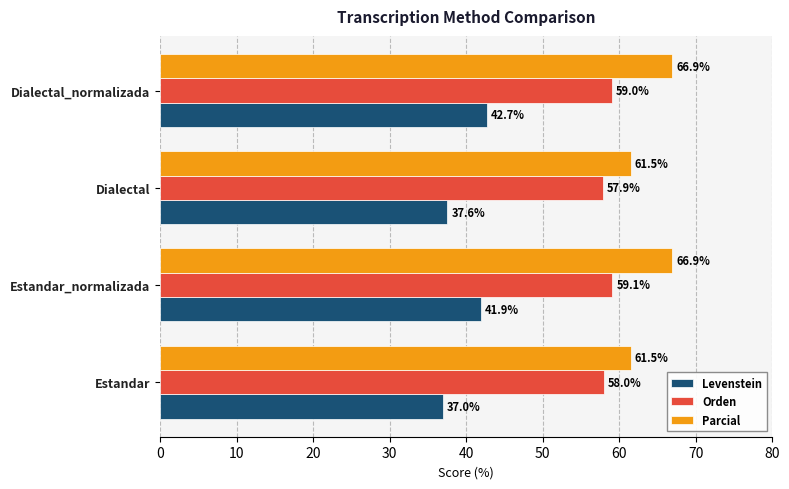

Is the value of Orden at Estandar greater than the value of Levenstein at Dialectal_normalizada?

Yes